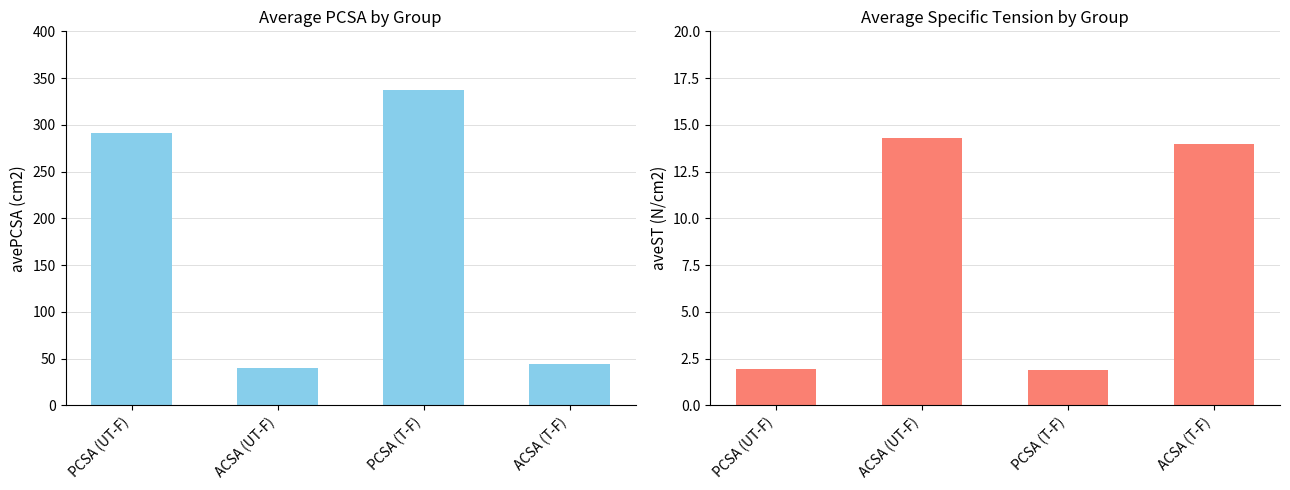

Rank the series by their maximum value, from lowest to highest.

aveST (N/cm2), avePCSA (cm2)